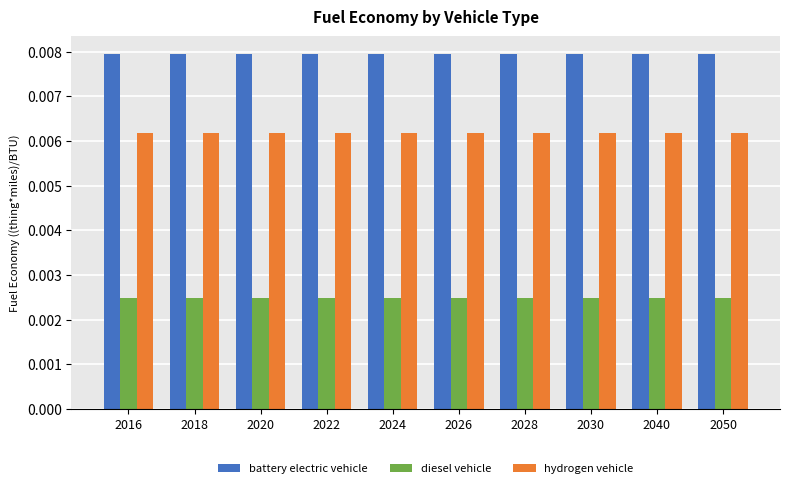

Is the value of hydrogen vehicle at 2028 greater than the value of diesel vehicle at 2020?

Yes